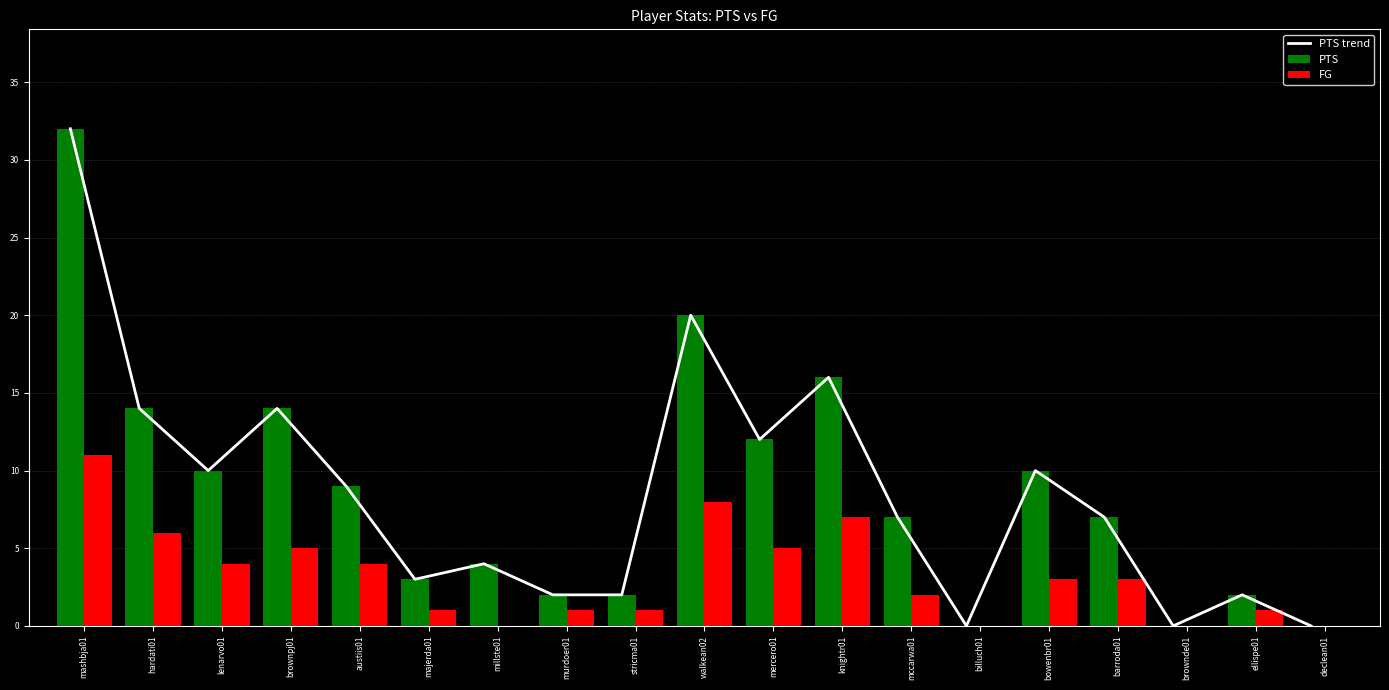

The value of PTS at brownde01 is -15. True or false?

False